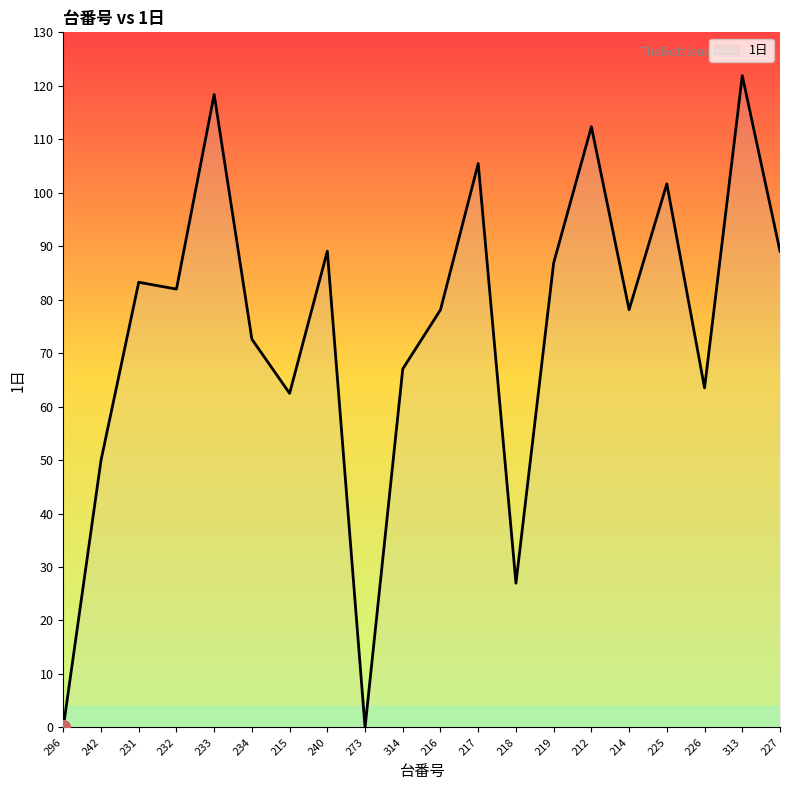

What is the sum of the values at 225 and 232?

183.6